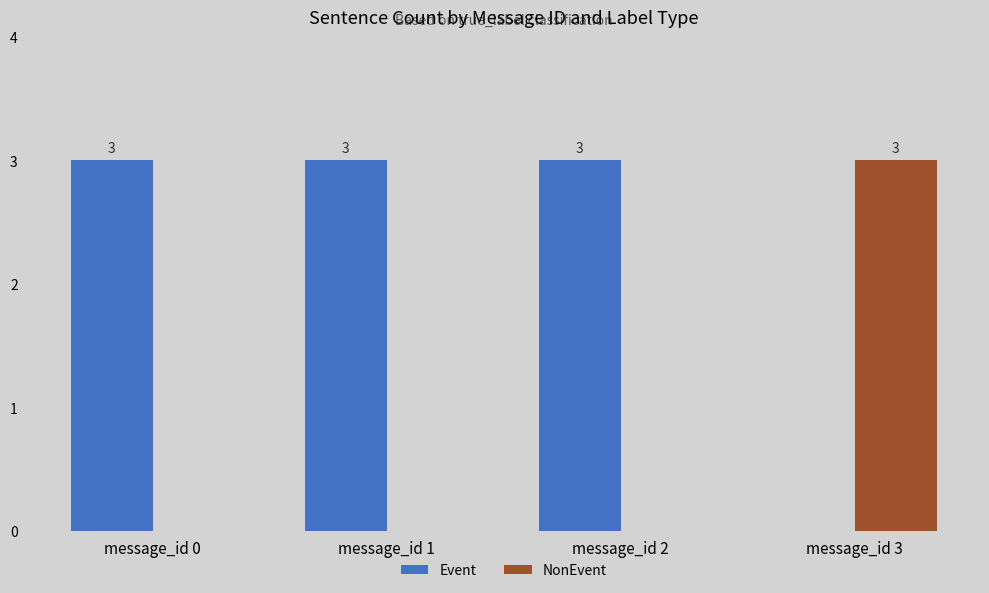

How many Event values are between 3 and 4?

3